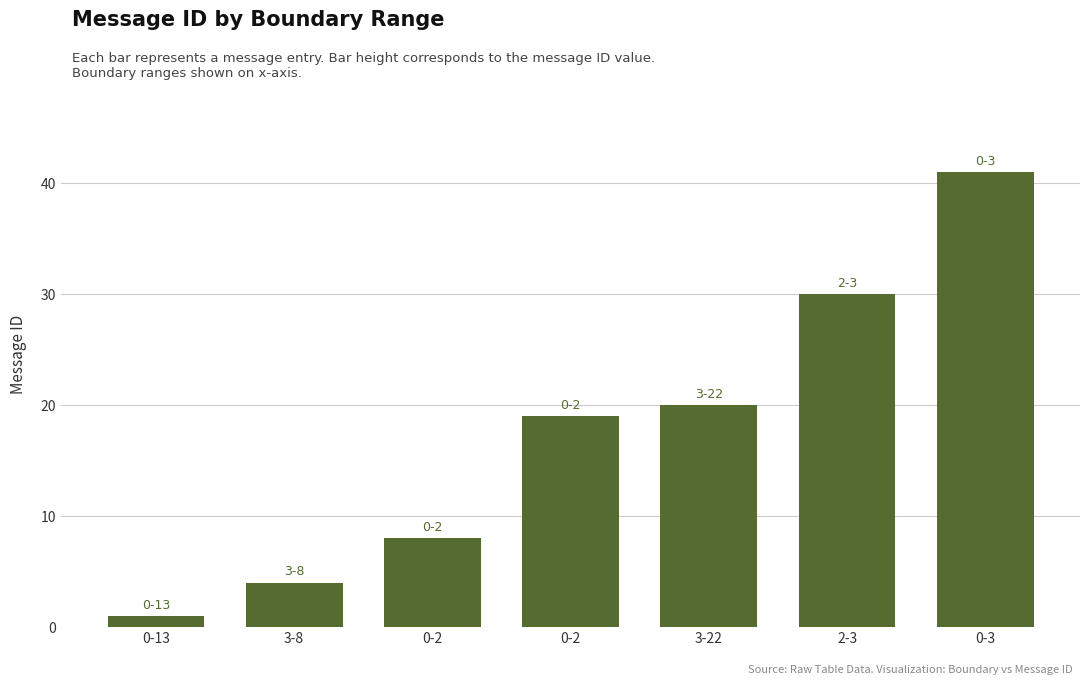

Count the number of data series in this chart.

1